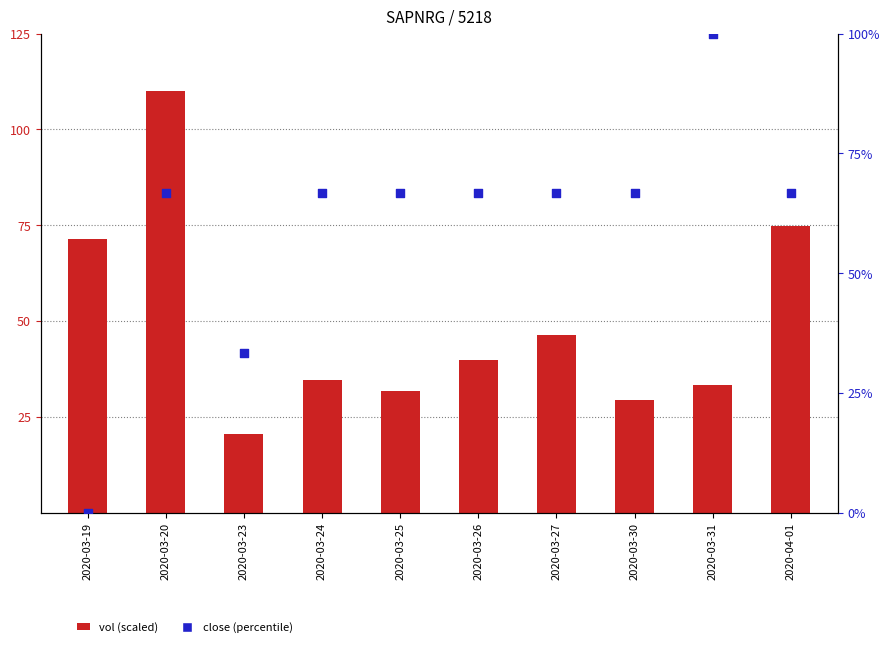

Which series reaches the maximum Y coordinate?

vol (scaled)